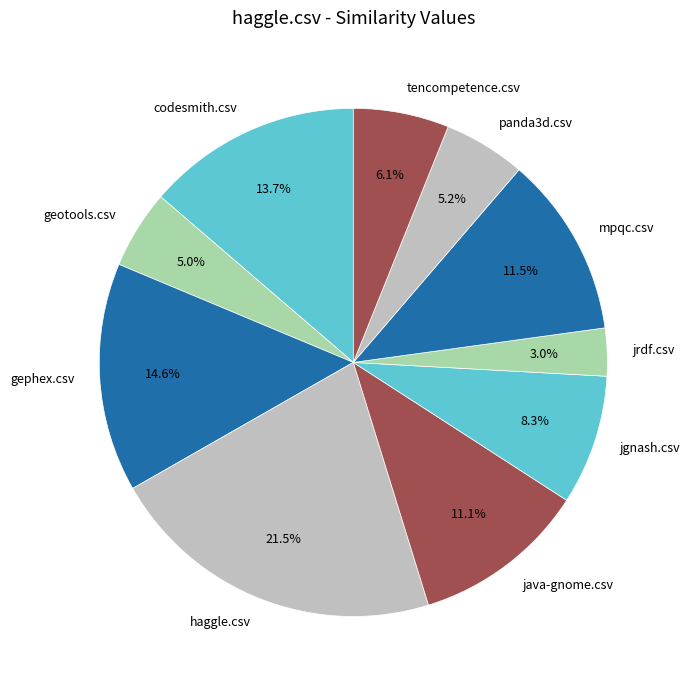

What is the total percentage of tencompetence.csv and java-gnome.csv?

17.2%